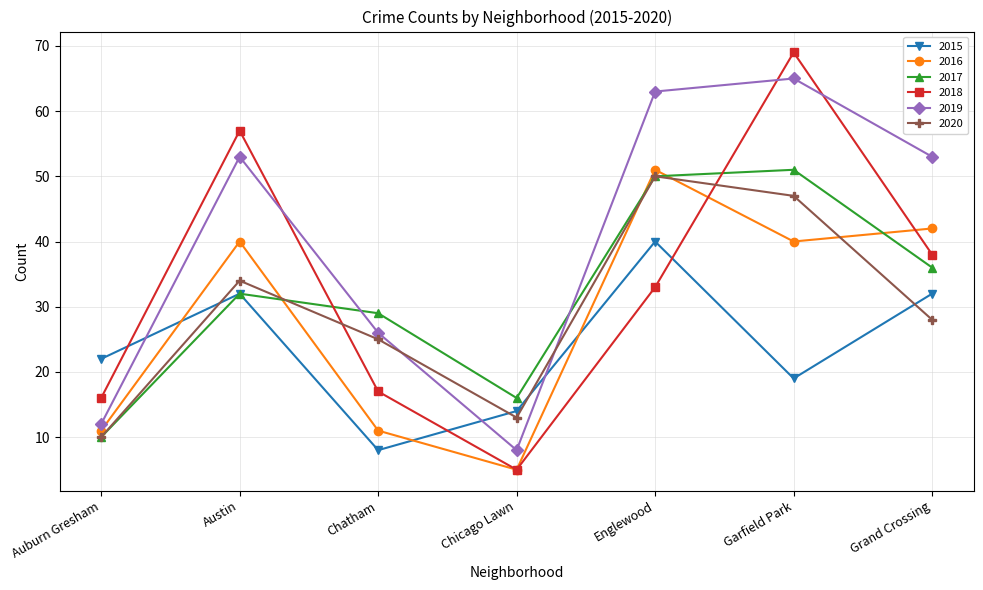

How many categories are shown in the chart?

7